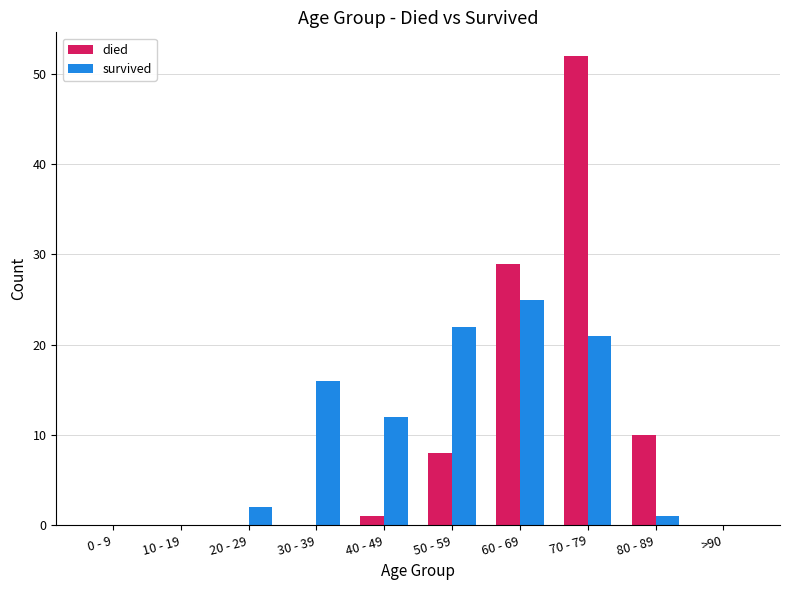

At which category is the sum across all series the highest?

70 - 79